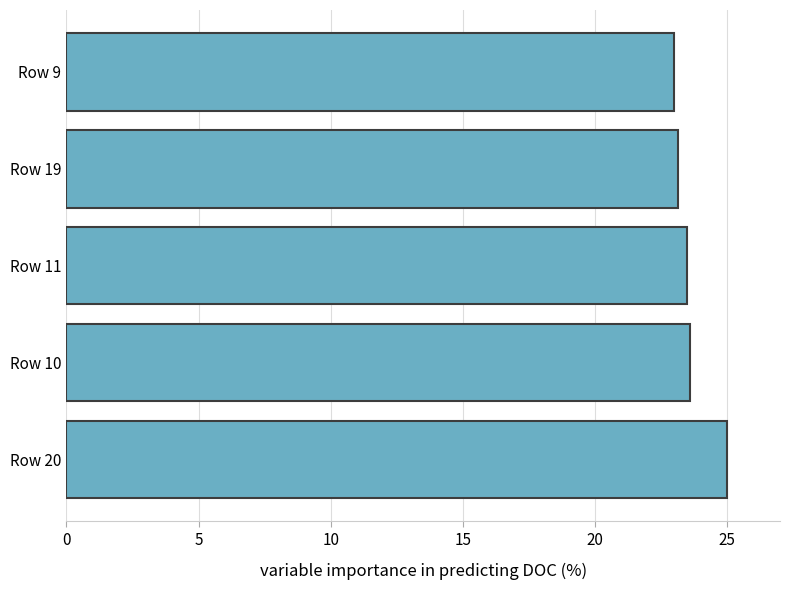

What is the difference between the second highest and minimum values?

0.6